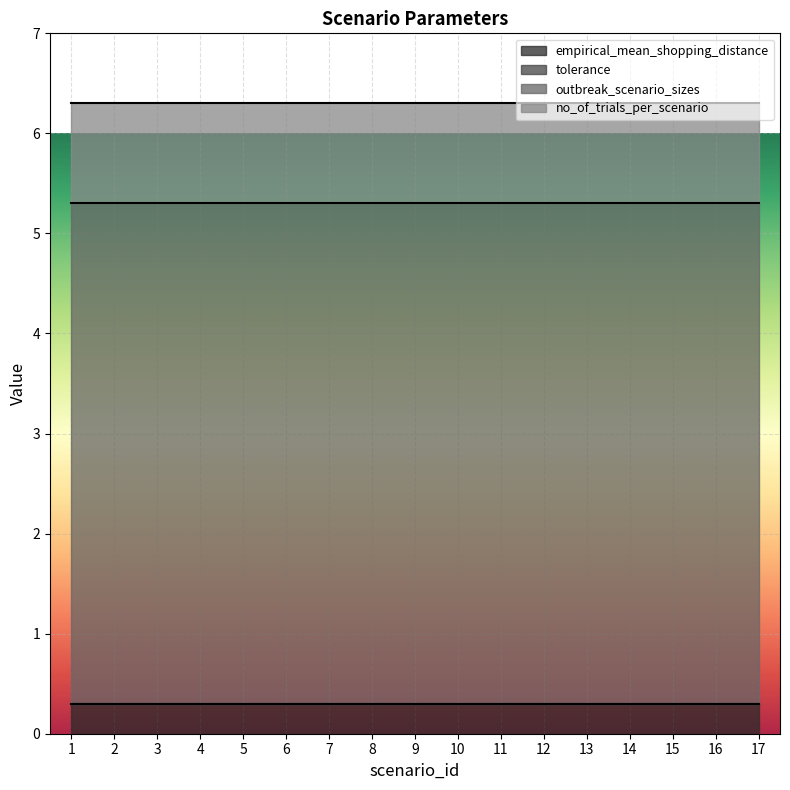

True or false: outbreak_scenario_sizes and empirical_mean_shopping_distance cross at least once.

False